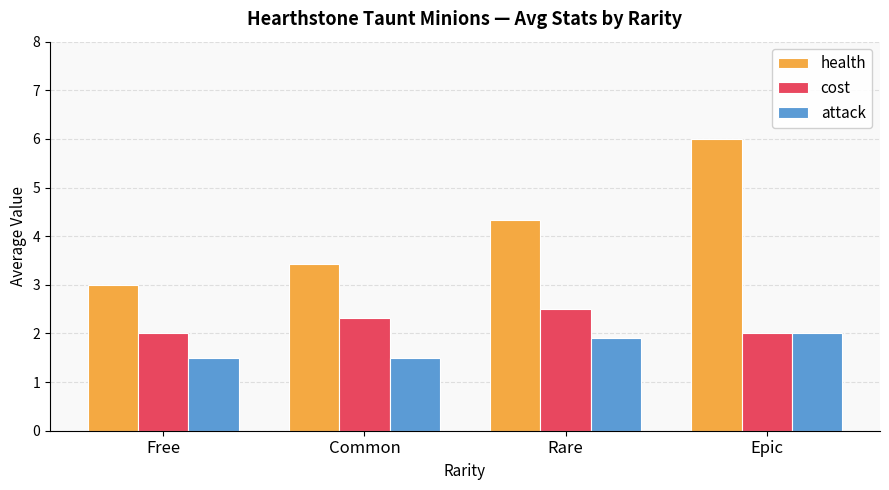

True or false: attack has a value of 0.6 at Rare.

False